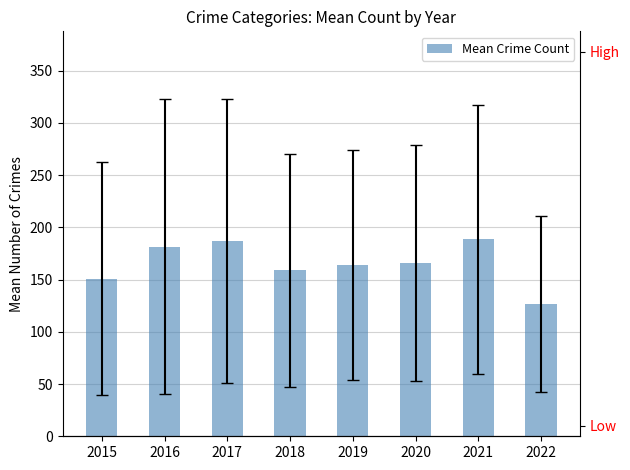

How many data points are above 165?

4